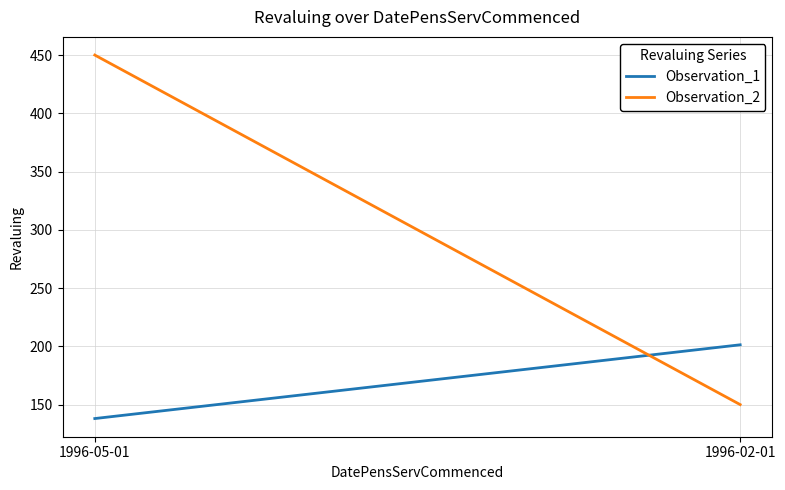

List the series in order of their overall mean, highest first.

Observation_2, Observation_1